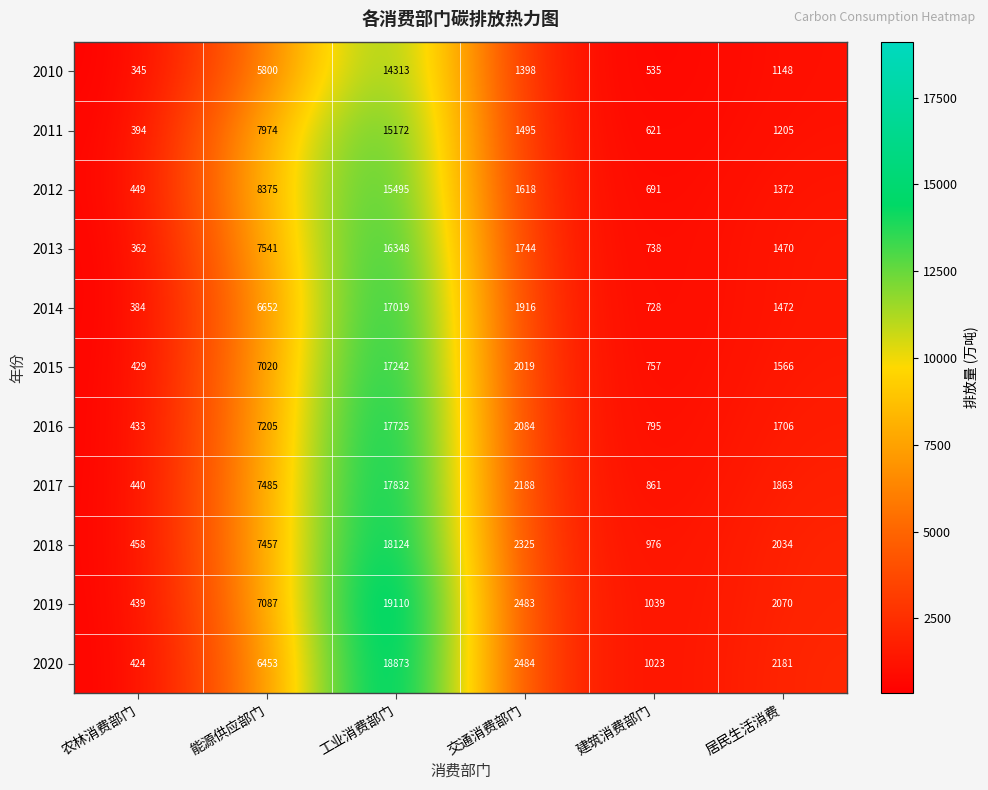

Read the 2016 value at 能源供应部门.

7205